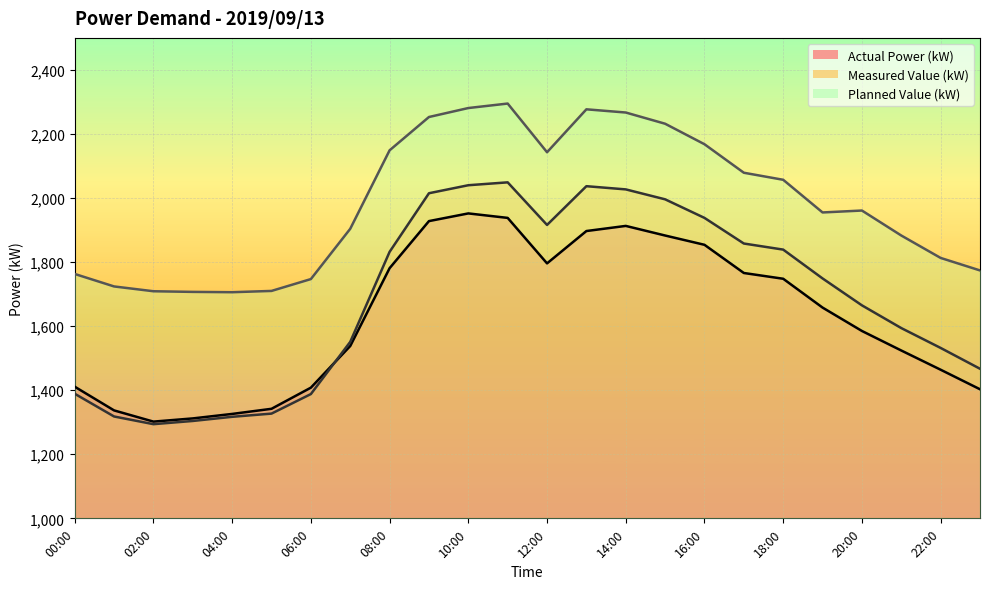

In Actual Power (kW), how many points are lower than both neighbors (excluding endpoints)?

2